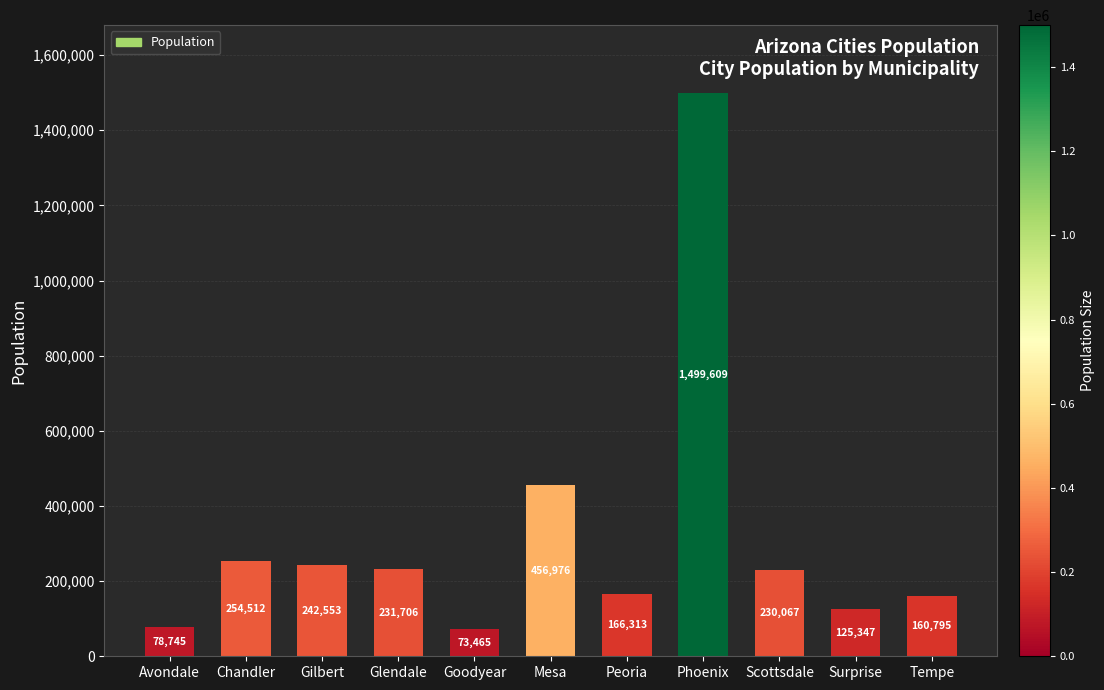

What is the label of the 7th bar from the left?

Peoria